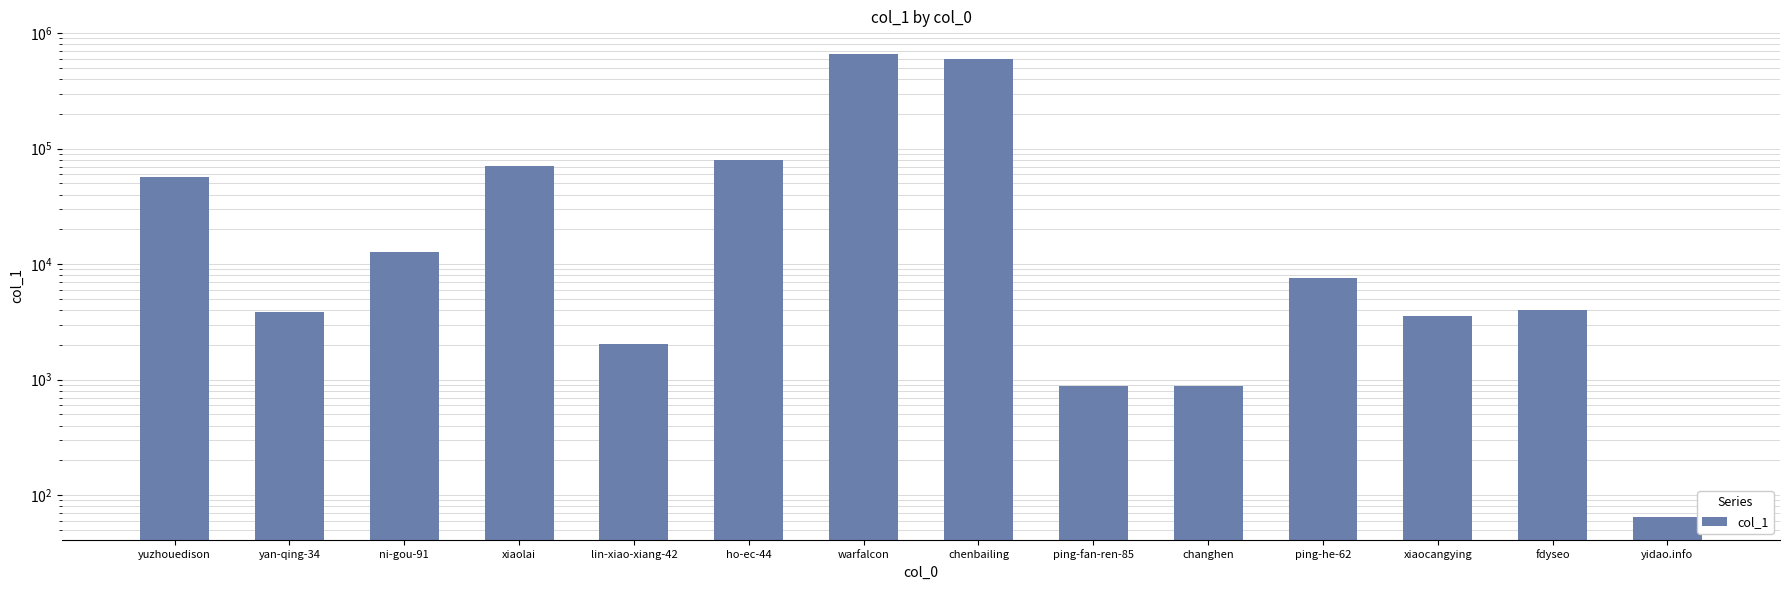

Reading left to right, transcribe all the data shown in this chart.

yuzhouedison=56309	yan-qing-34=3872	ni-gou-91=12772	xiaolai=70742	lin-xiao-xiang-42=2028	ho-ec-44=78973	warfalcon=654304	chenbailing=597156	ping-fan-ren-85=882	changhen=888	ping-he-62=7627	xiaocangying=3531	fdyseo=3998	yidao.info=65